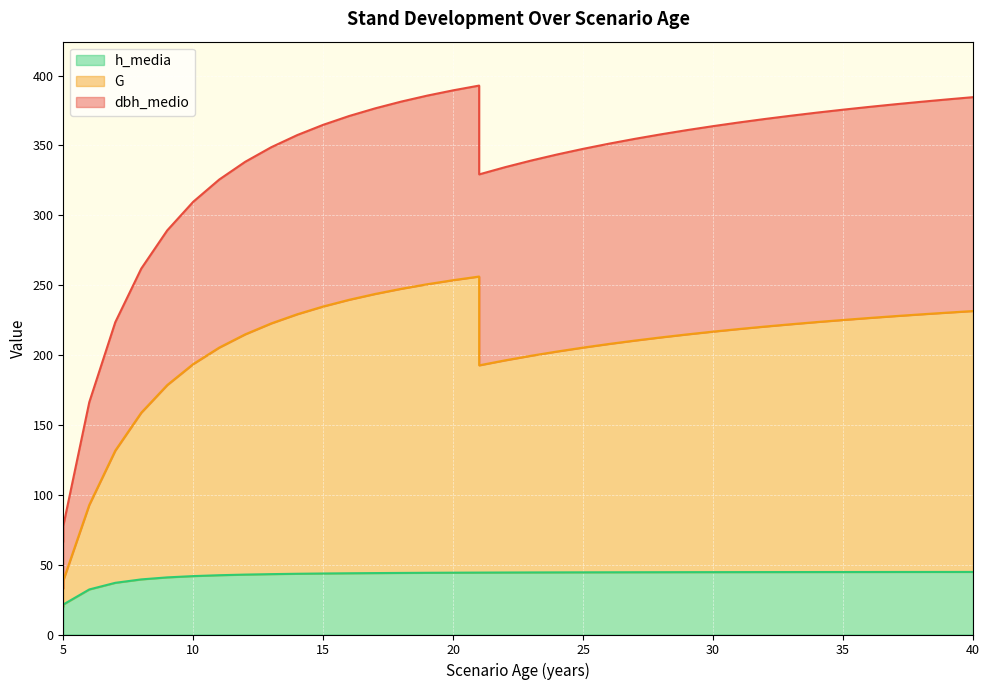

Which label corresponds to the largest value in the chart?

21